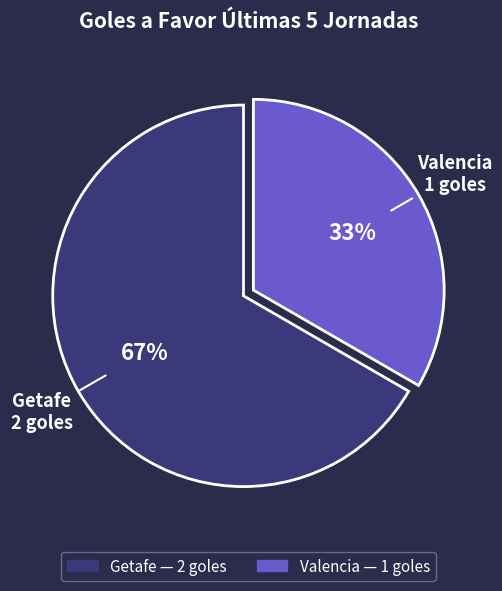

Approximately how many times larger is the value at Getafe compared to Valencia?

2.0